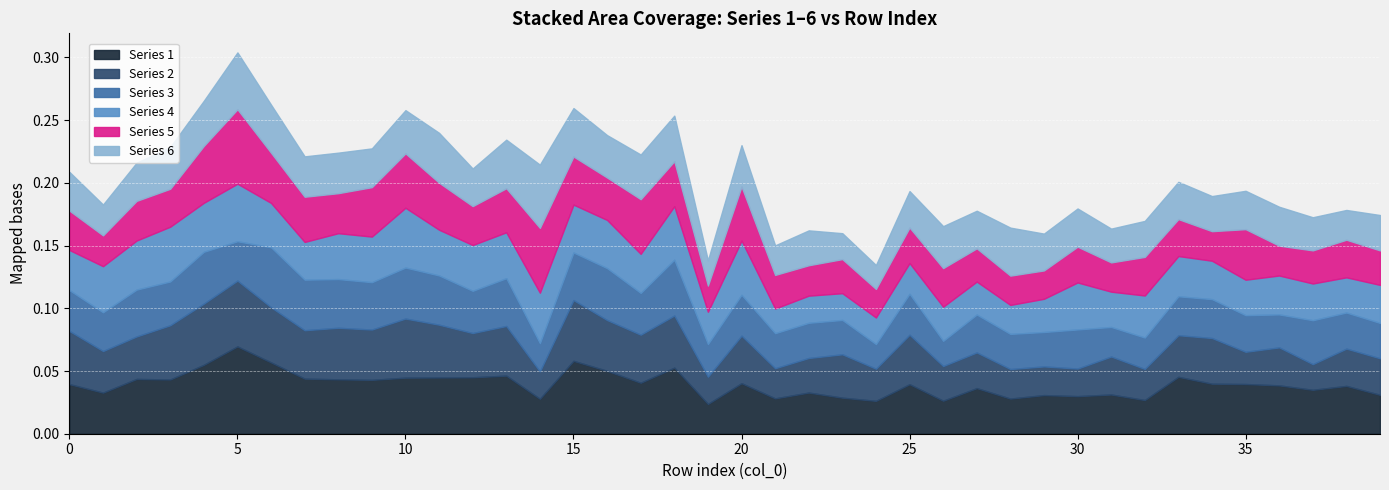

How many lines are shown in the chart?

6